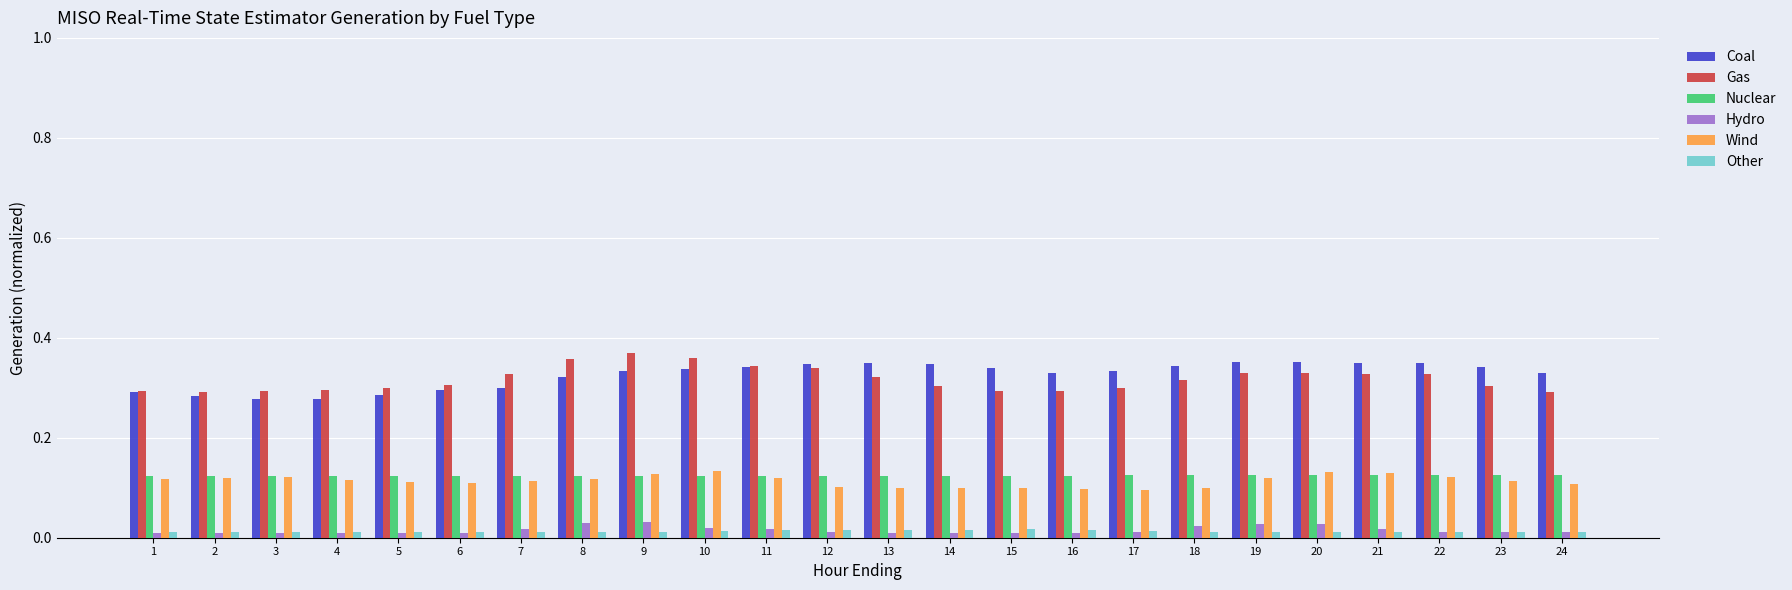

True or false: Wind has a value of 0.0 at 24.

False